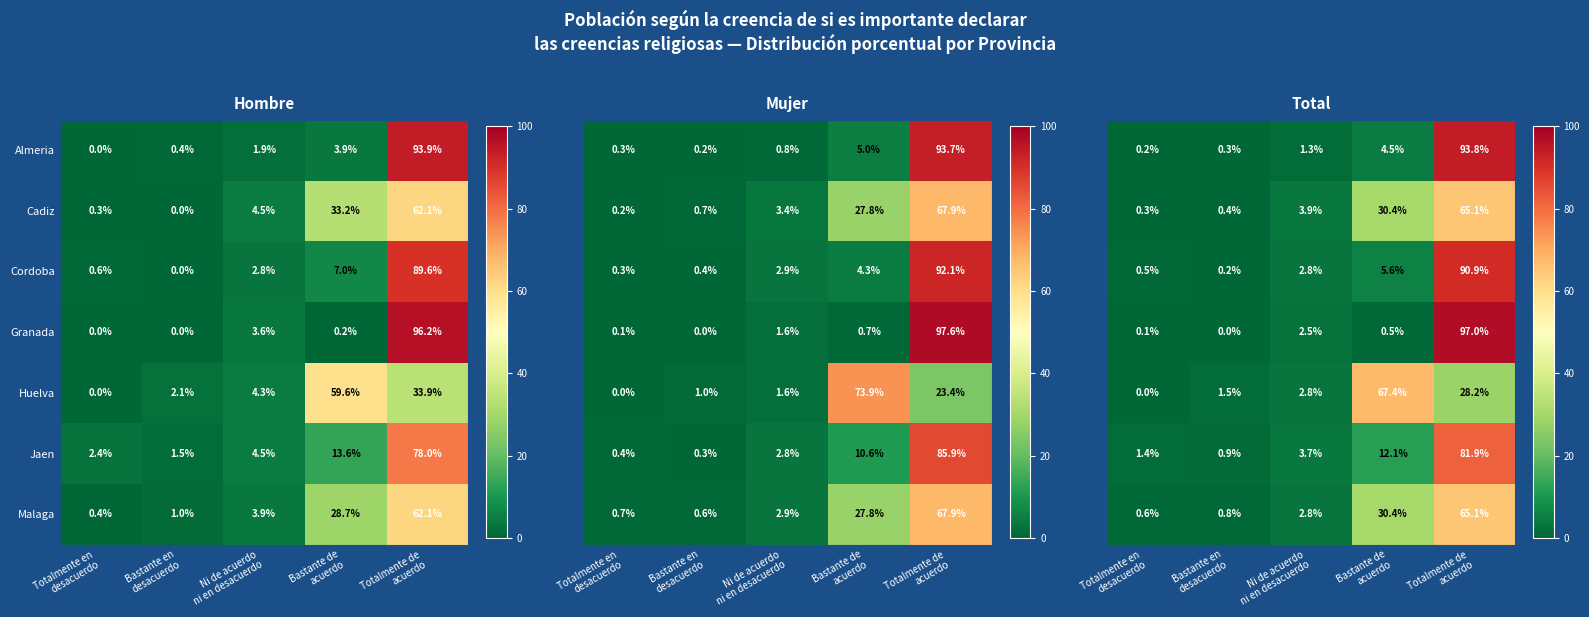

What is the highest value of the Granada series?

96.2